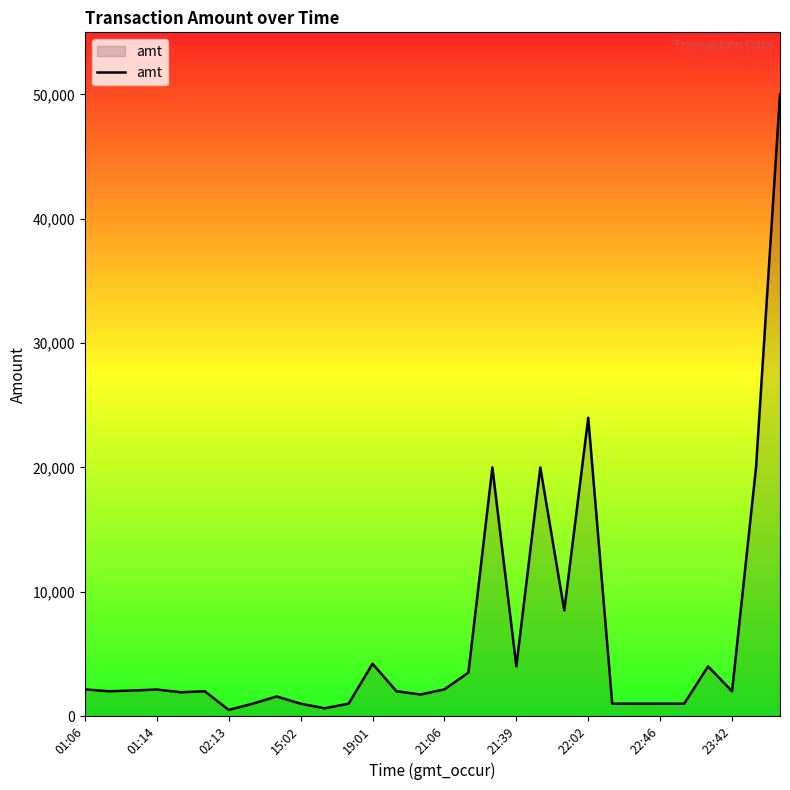

What is the greatest value displayed?

50000